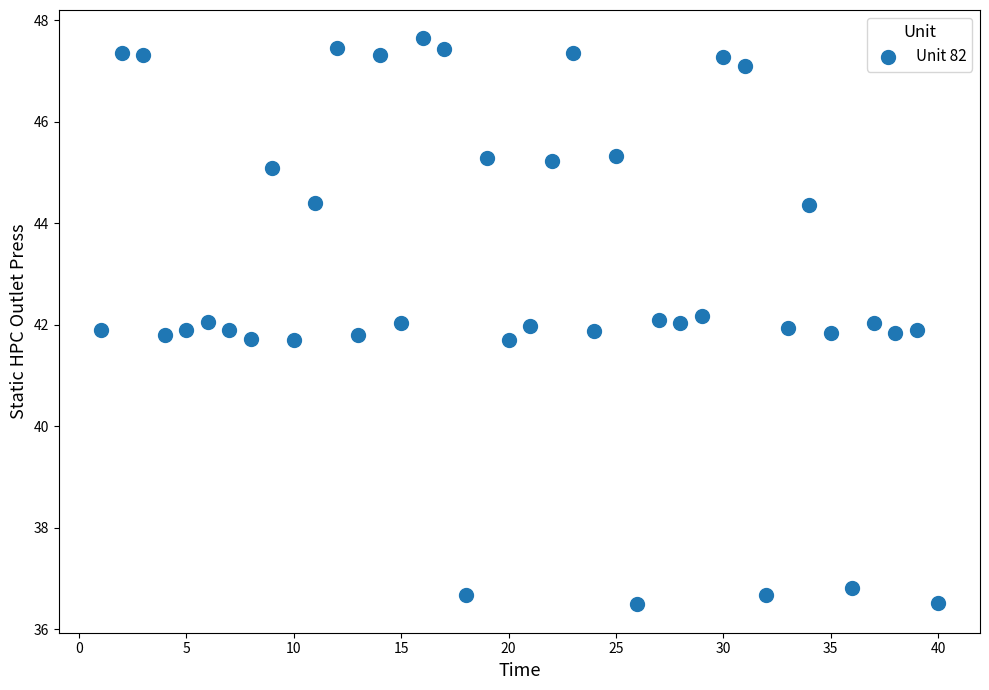

Count the number of points in this scatter plot.

40